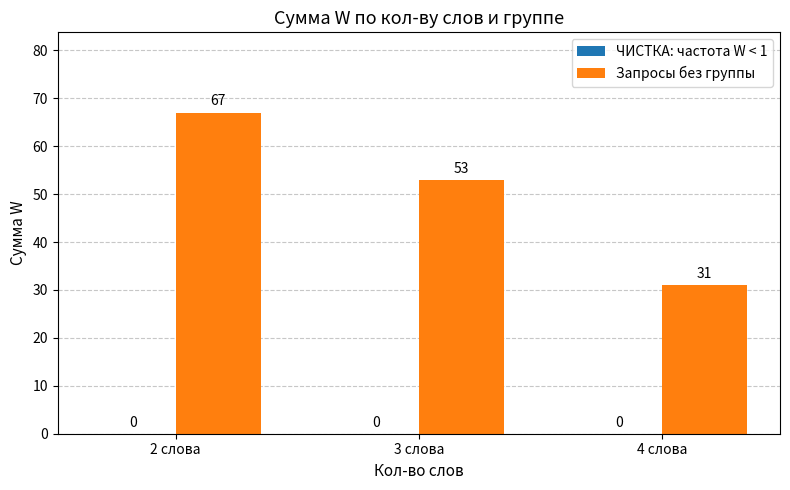

Approximately how many times larger is the value at 3 слова compared to 4 слова?

1.7